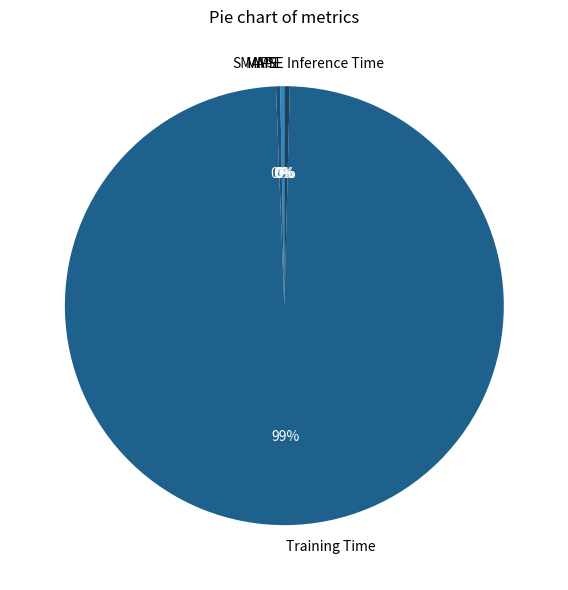

Which category has the biggest portion of the pie?

Training Time